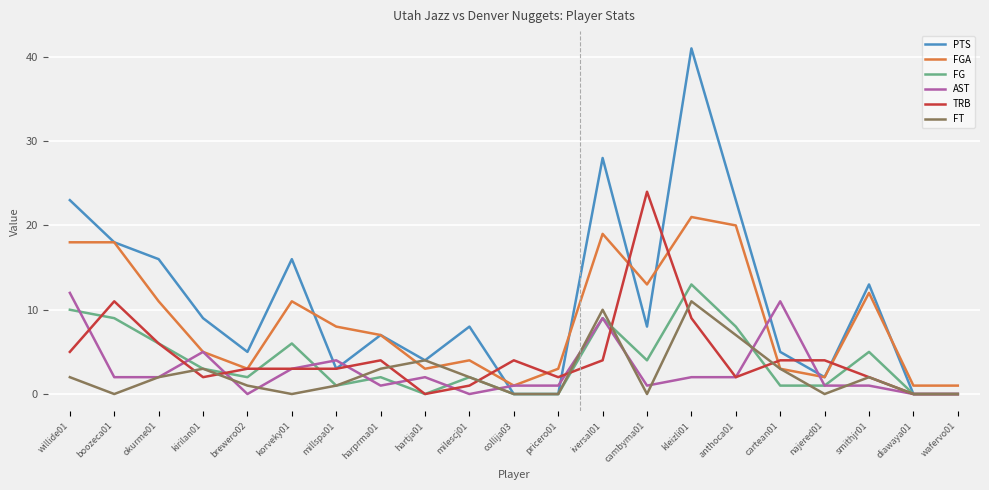

Between millspa01 and anthoca01, which series saw the biggest shift?

PTS